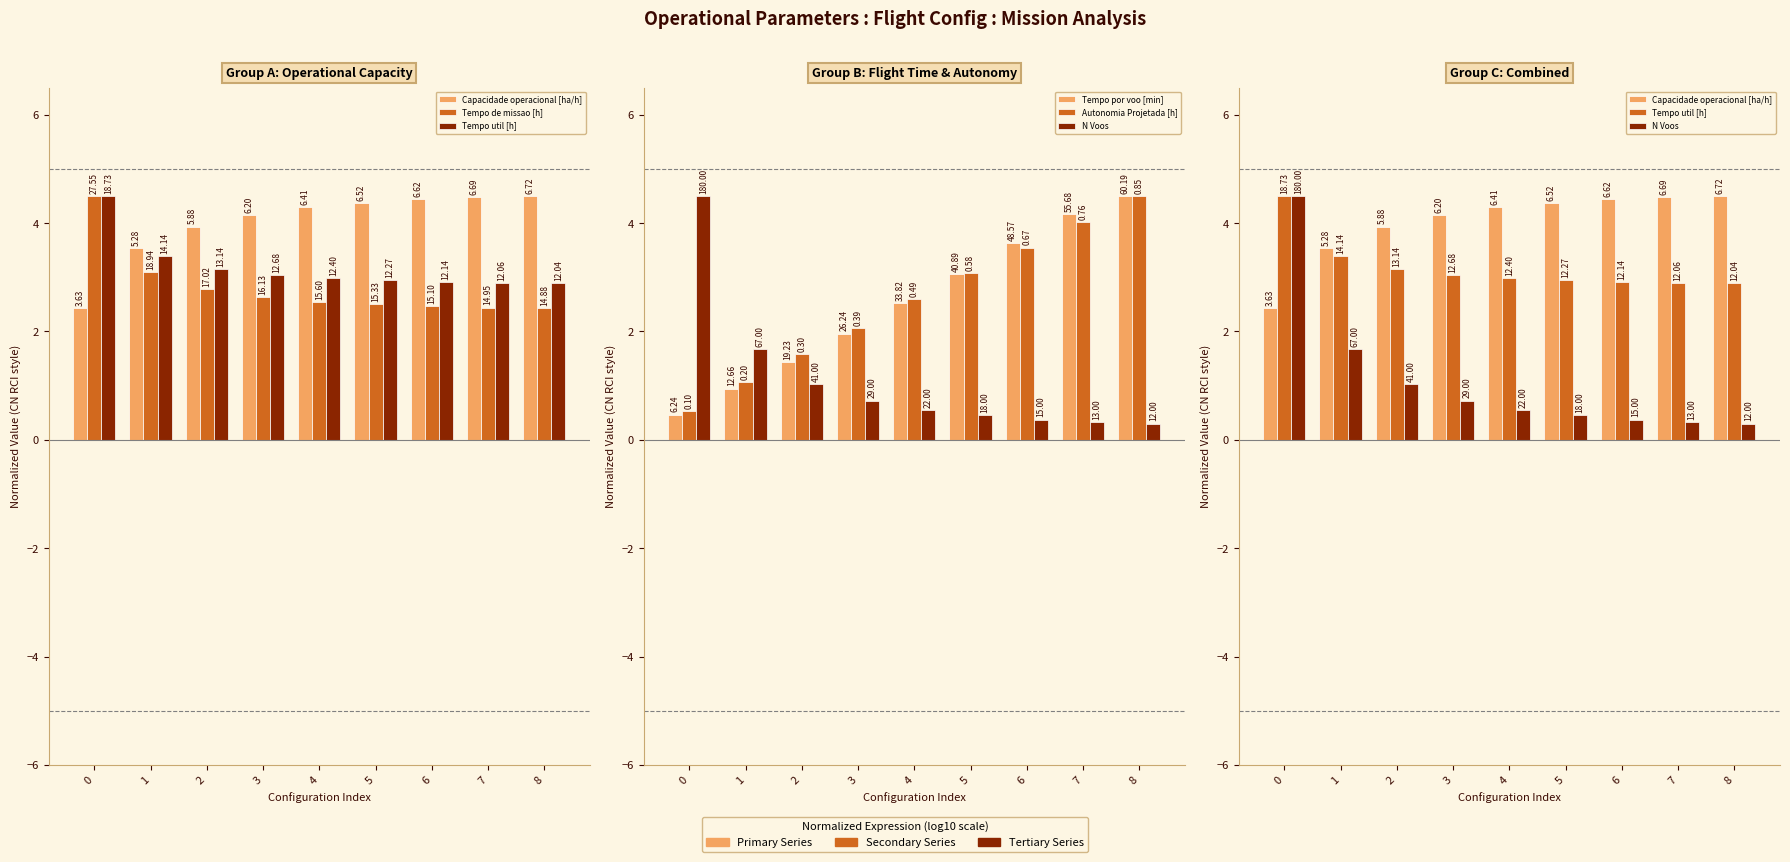

What value does the Tempo por voo [min] series have at 8?

4.5